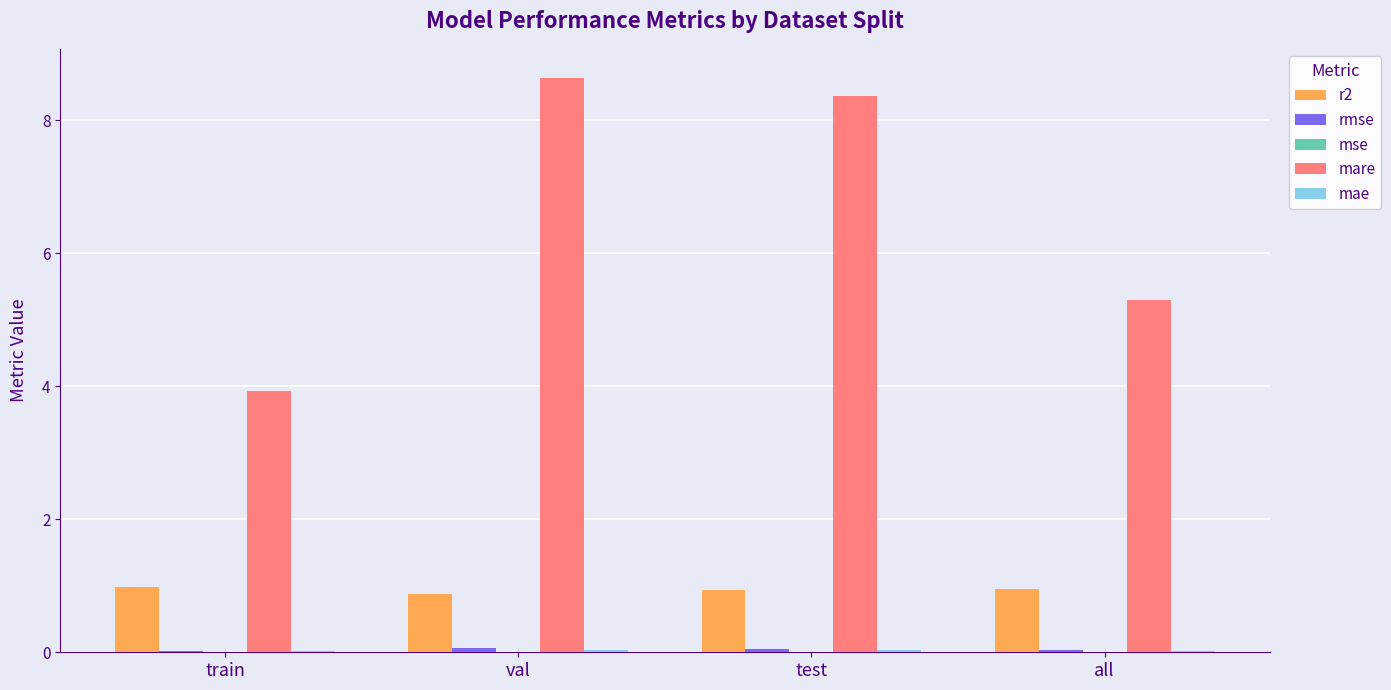

Is it true that mare equals 8.6 at val?

True